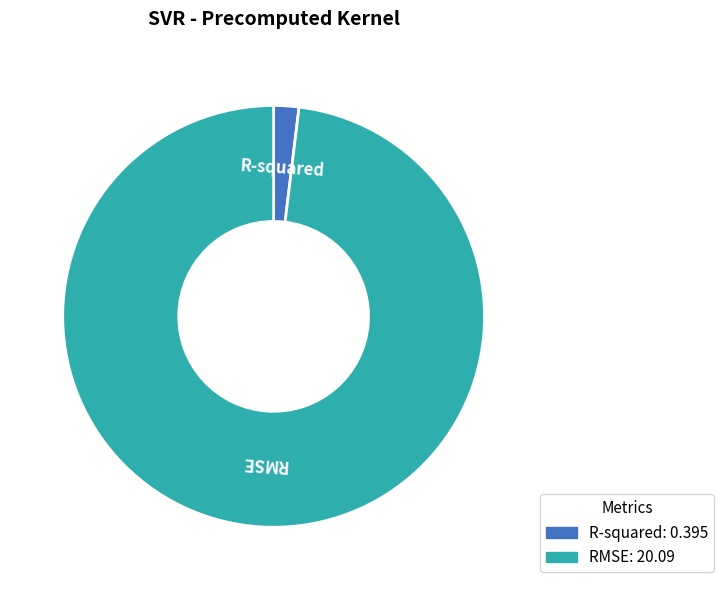

Which category has the smallest portion of the pie?

R-squared